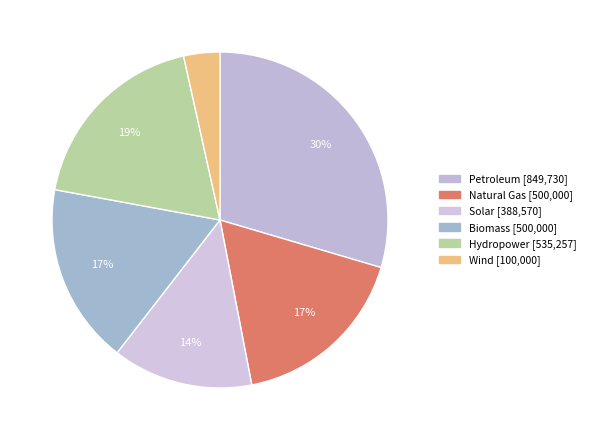

Which slice is the smallest?

Wind